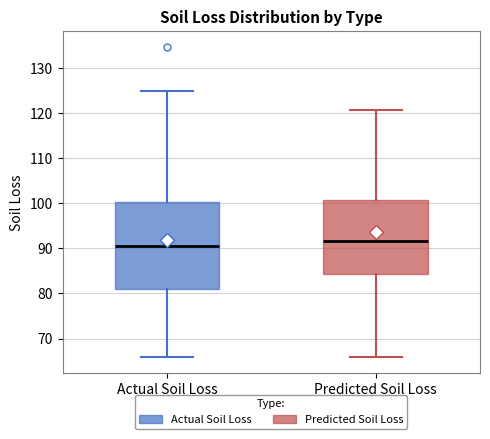

Reading left to right, read every box against the y-axis: the position of its median line, the range the box covers, and the ends of its whiskers. The values are not printed on the chart, so give them approximately, as read against the axis.

Actual Soil Loss: median 90, box 81 to 100, whiskers 66 to 125
Predicted Soil Loss: median 92, box 84 to 101, whiskers 66 to 121